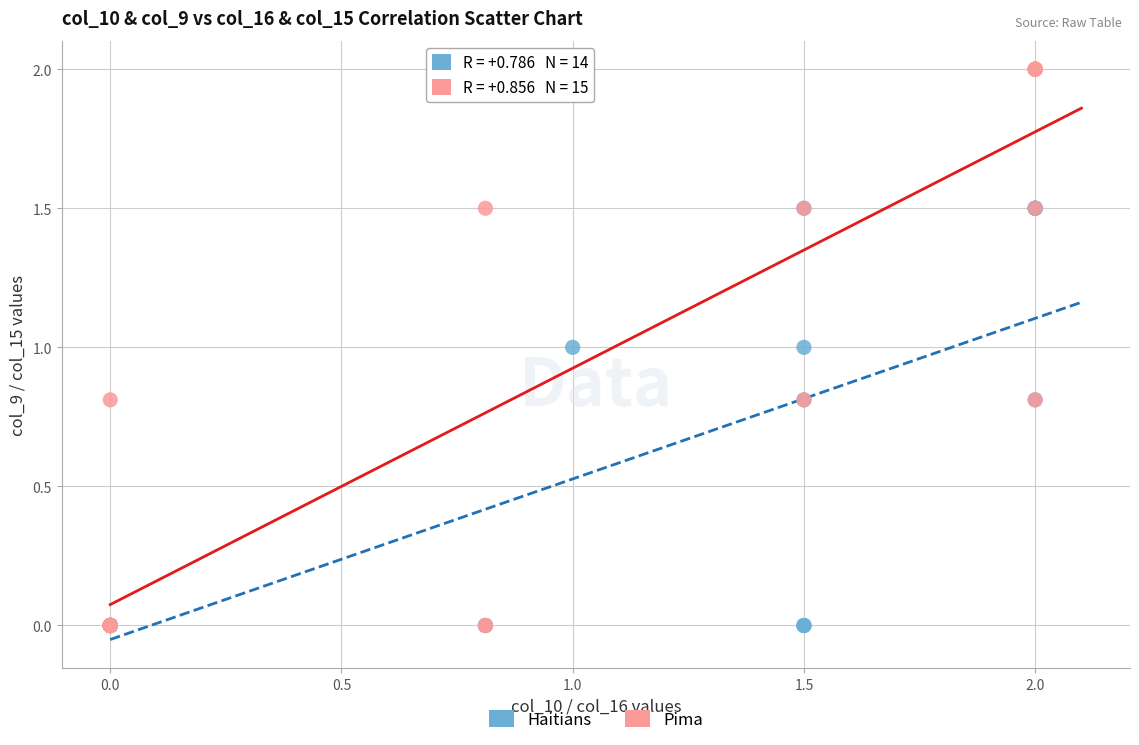

Which series reaches the maximum Y coordinate?

Pima